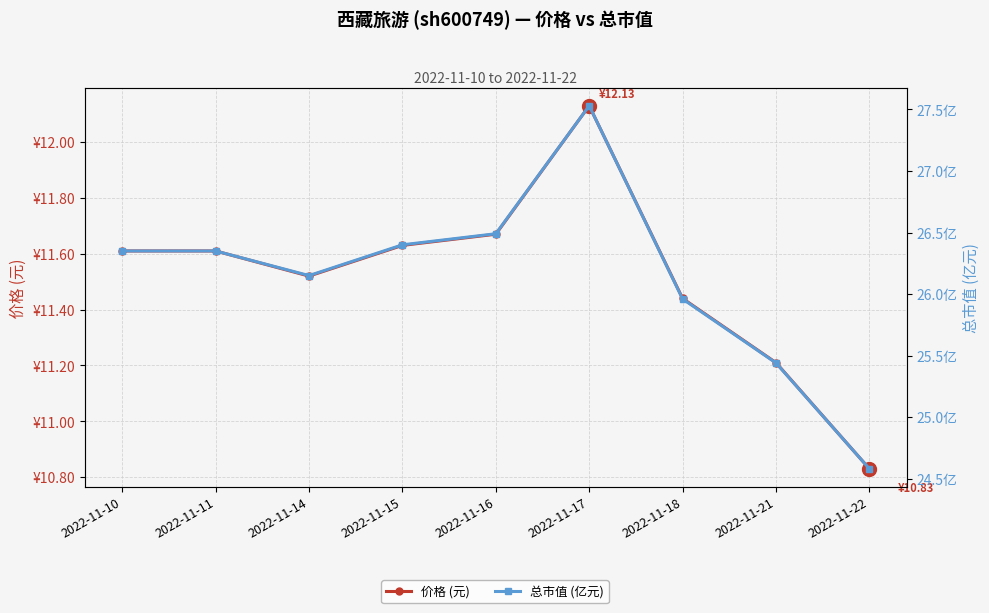

What is the average value of the 价格 (元) series?

11.5